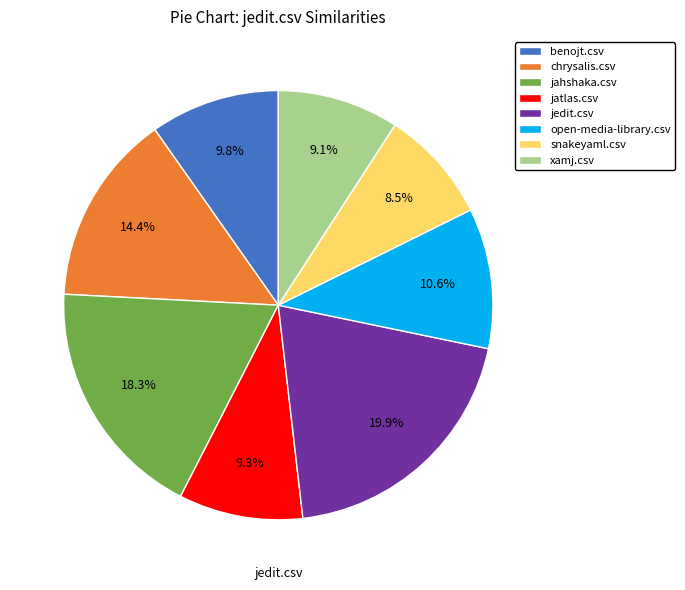

To the nearest percent, what portion does jedit.csv represent?

20%